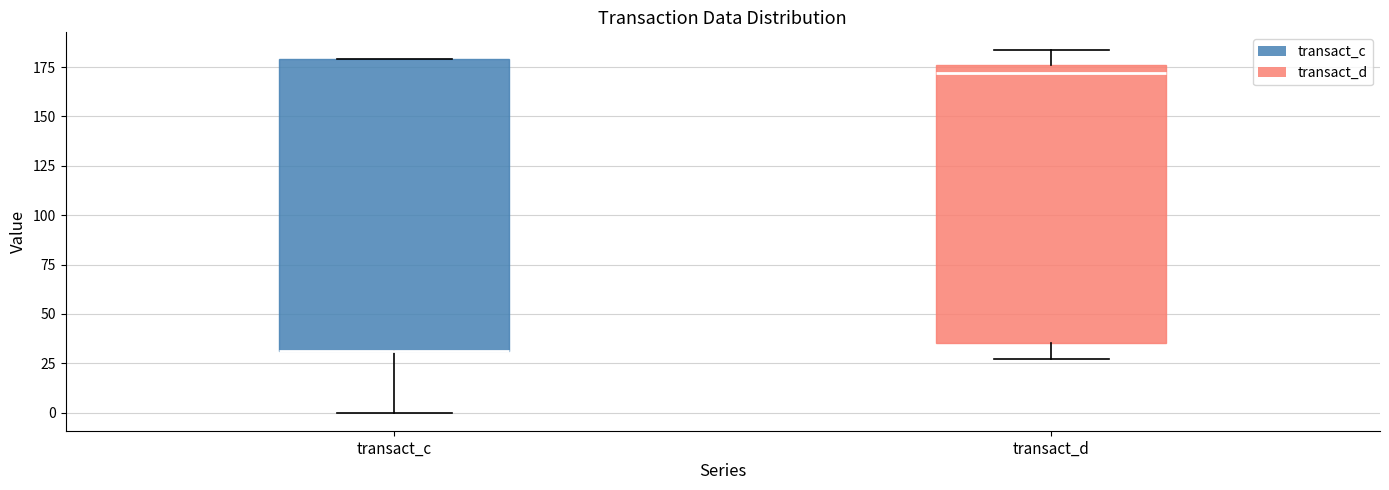

Comparing the boxes themselves (not the whiskers), which one is the tallest?

transact_c